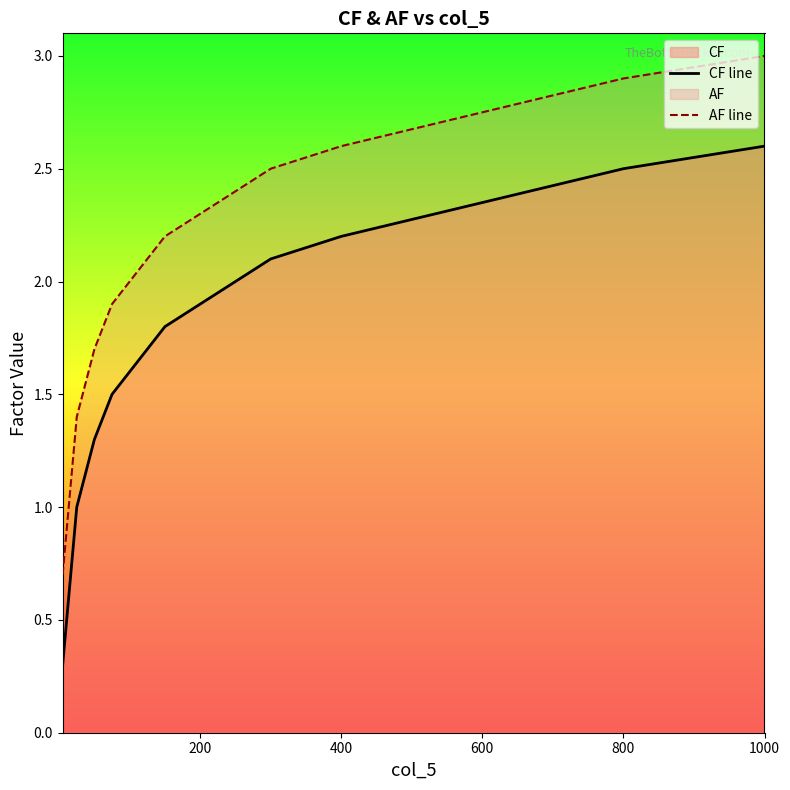

What is the difference between the maximum and minimum values in the AF line series?

2.3